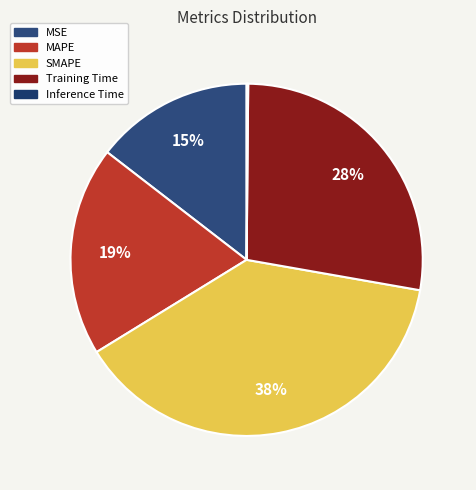

Which category has the biggest portion of the pie?

SMAPE